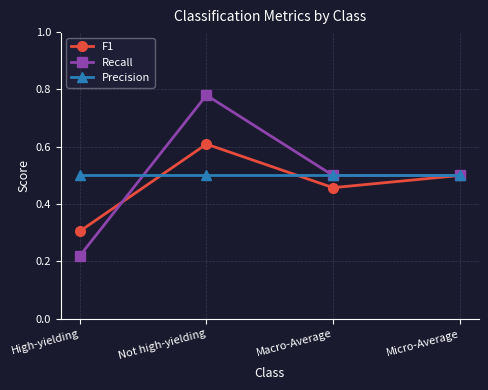

At how many categories does at least one series exceed 0?

4